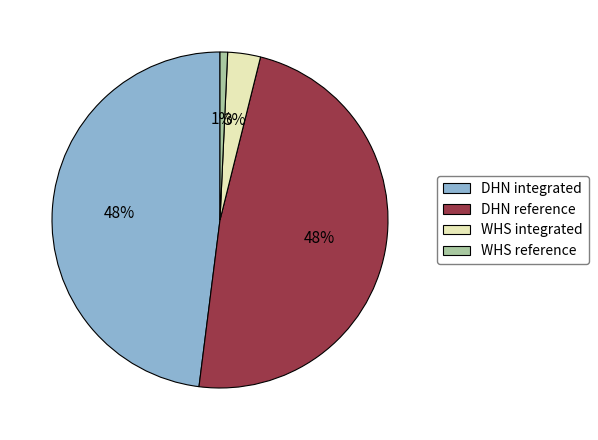

The WHS reference slice represents 1% of the pie. True or false?

True